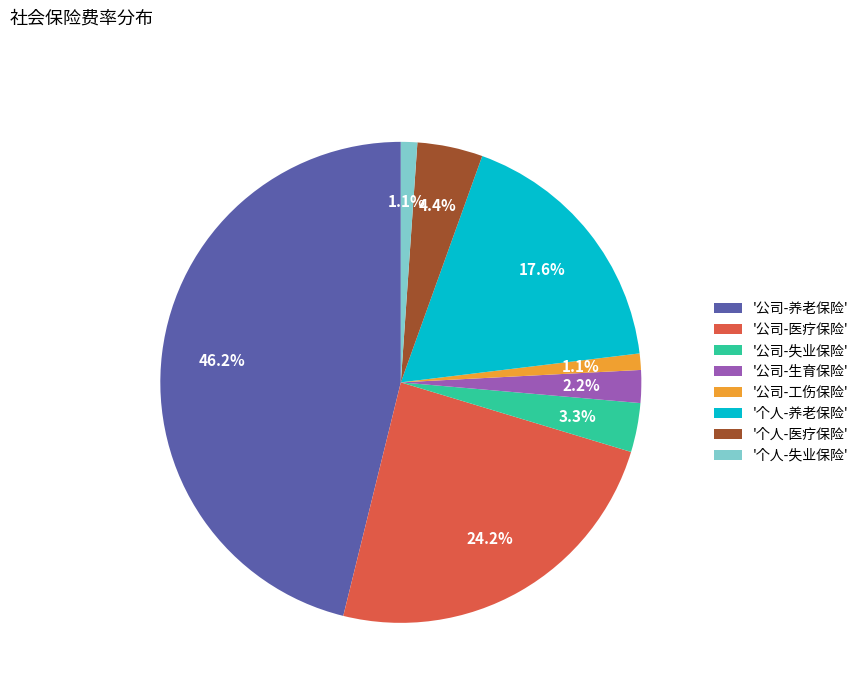

Does any single category account for the majority?

No